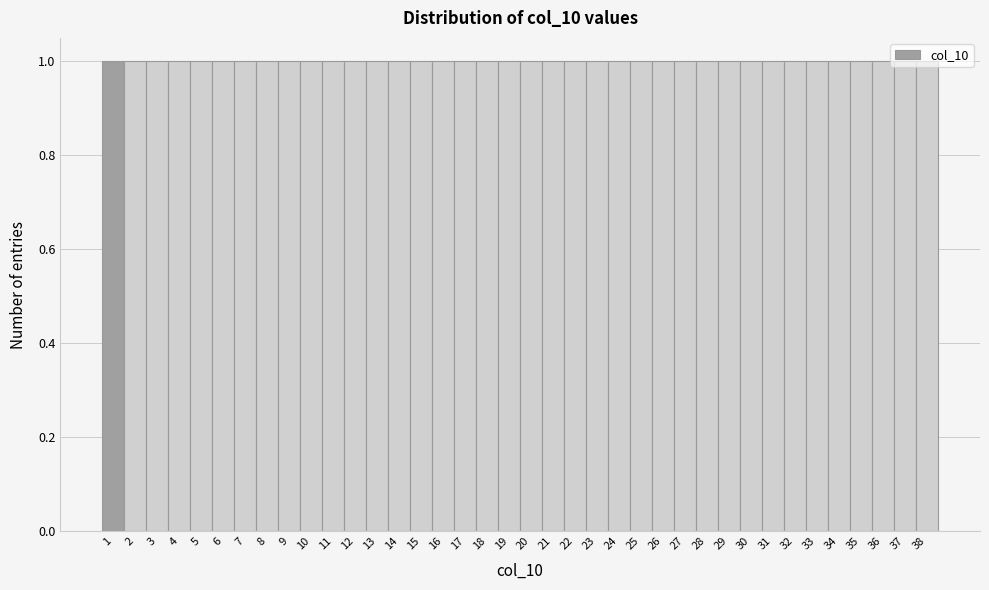

Reading left to right, transcribe this chart: for each bar, give the range it covers on the x-axis and its height. The values are not printed on the chart, so give them approximately, as read against the axis.

0.5 to 1.5: 1
1.5 to 2.5: 1
2.5 to 3.5: 1
3.5 to 4.5: 1
4.5 to 5.5: 1
5.5 to 6.5: 1
6.5 to 7.5: 1
7.5 to 8.5: 1
8.5 to 9.5: 1
9.5 to 10.5: 1
10.5 to 11.5: 1
11.5 to 12.5: 1
12.5 to 13.5: 1
13.5 to 14.5: 1
14.5 to 15.5: 1
15.5 to 16.5: 1
16.5 to 17.5: 1
17.5 to 18.5: 1
18.5 to 19.5: 1
19.5 to 20.5: 1
20.5 to 21.5: 1
21.5 to 22.5: 1
22.5 to 23.5: 1
23.5 to 24.5: 1
24.5 to 25.5: 1
25.5 to 26.5: 1
26.5 to 27.5: 1
27.5 to 28.5: 1
28.5 to 29.5: 1
29.5 to 30.5: 1
30.5 to 31.5: 1
31.5 to 32.5: 1
32.5 to 33.5: 1
33.5 to 34.5: 1
34.5 to 35.5: 1
35.5 to 36.5: 1
36.5 to 37.5: 1
37.5 to 38.5: 1